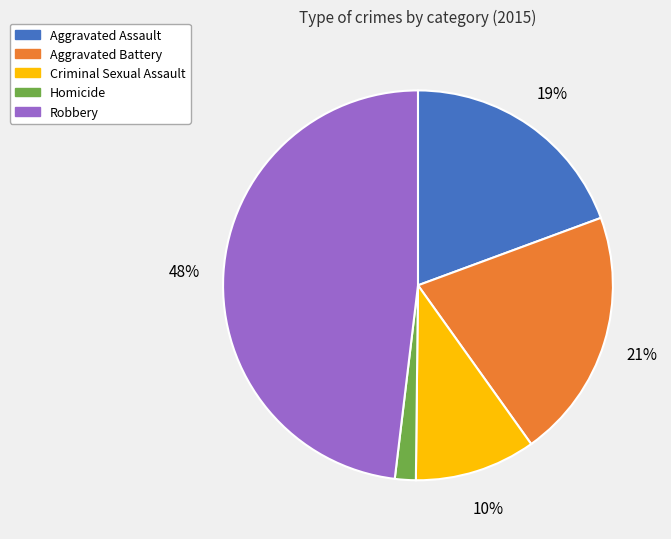

Count the number of slices in the pie.

5